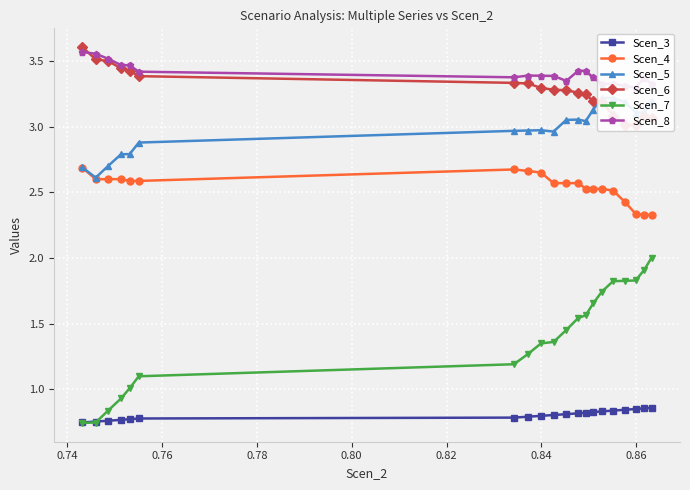

True or false: Scen_3 and Scen_4 intersect in this chart.

False